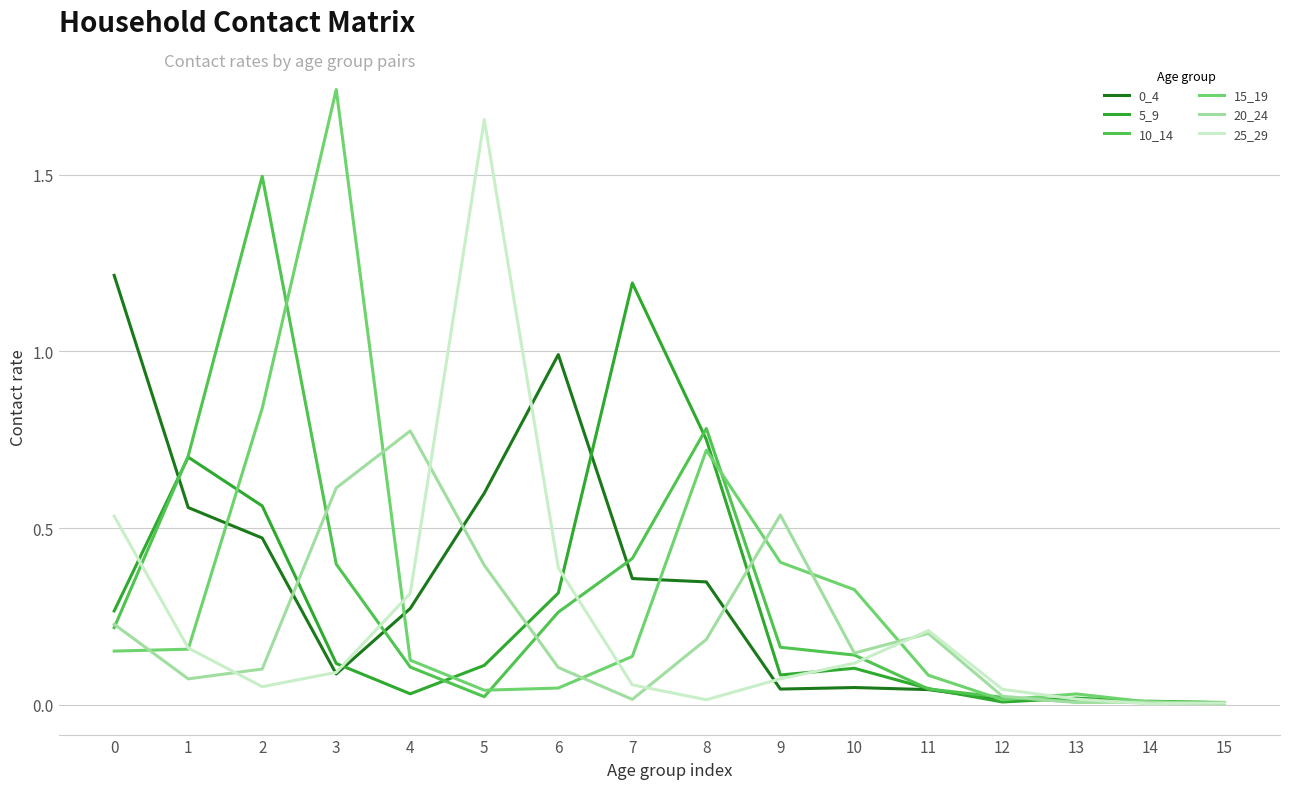

True or false: 15_19 has a value of 0.0 at 15.

True